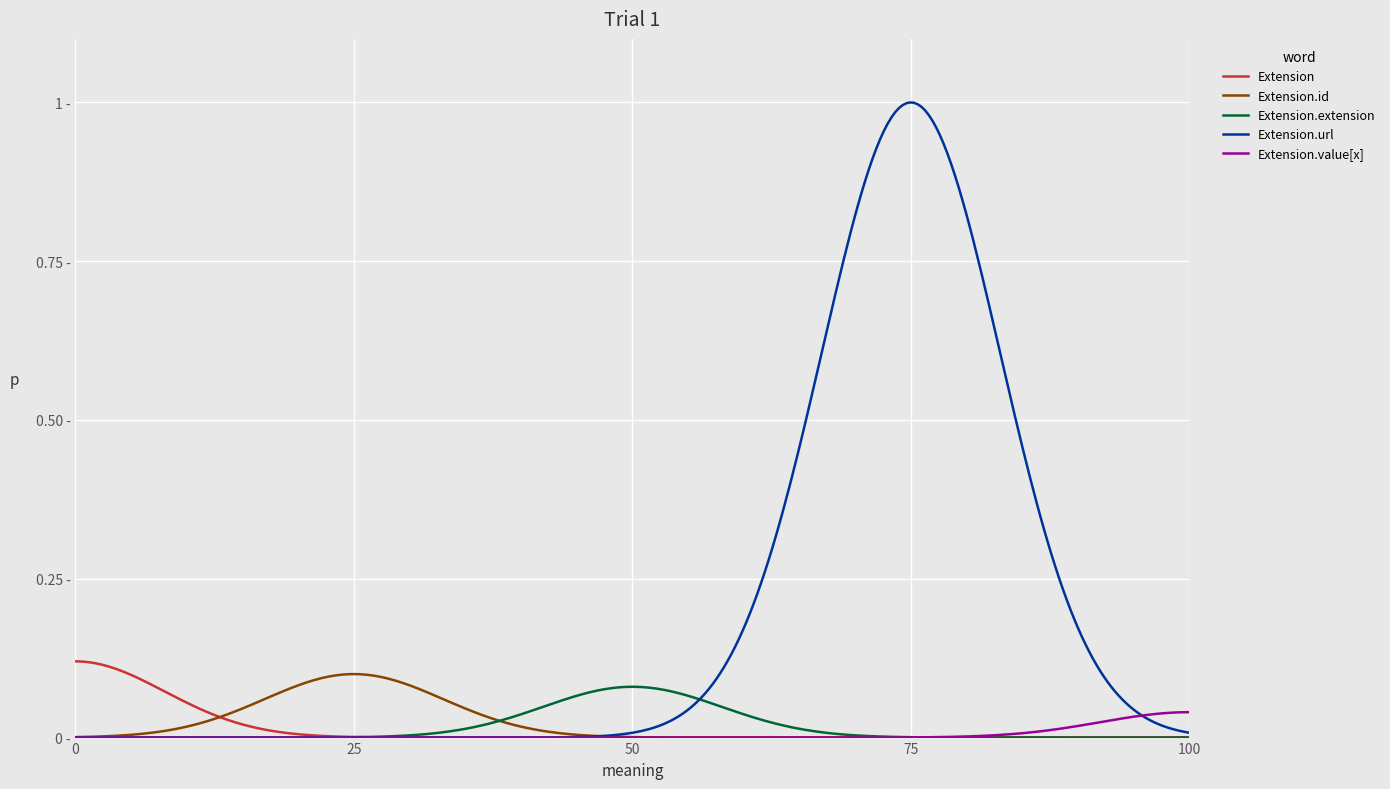

Does the chart have visible grid lines?

Yes